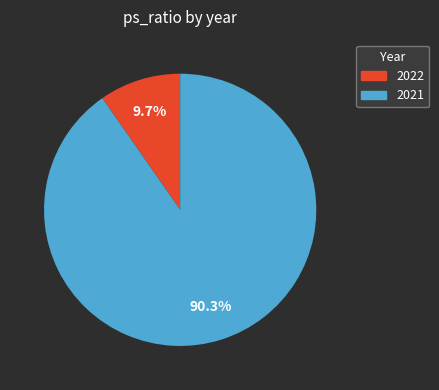

To the nearest percent, what portion does 2022 represent?

10%